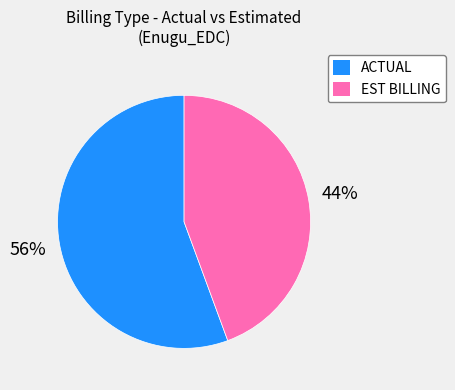

Between EST BILLING and ACTUAL, which is larger?

ACTUAL